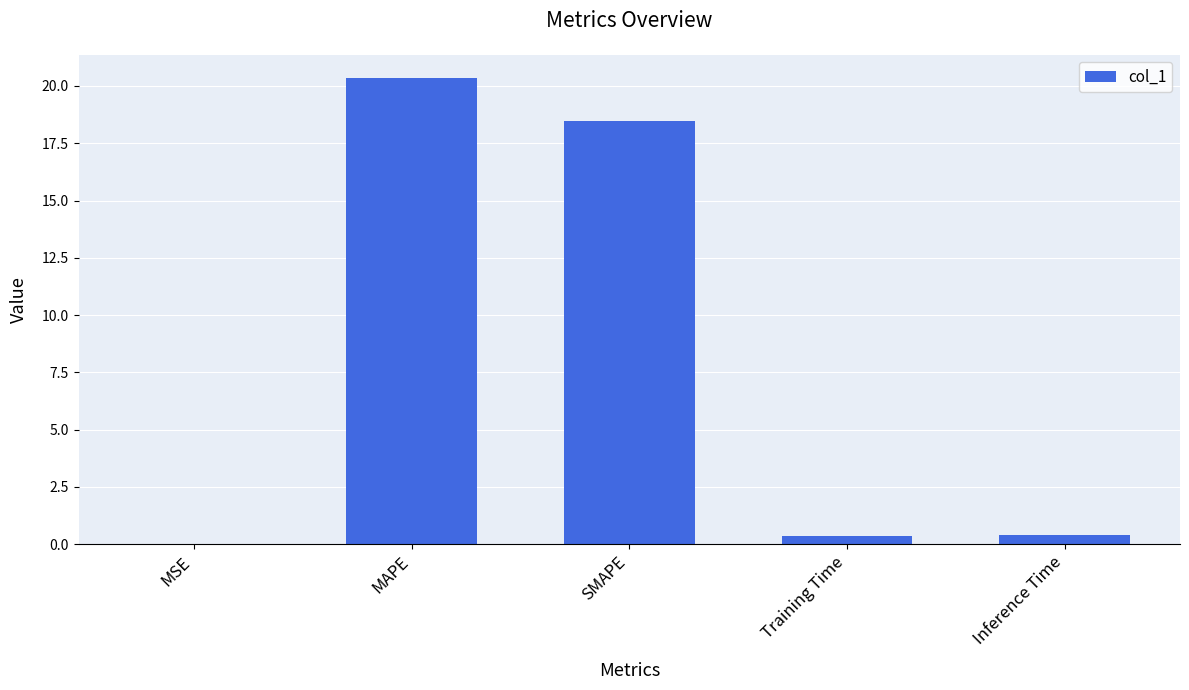

What is the approximate value at MAPE?

20.3